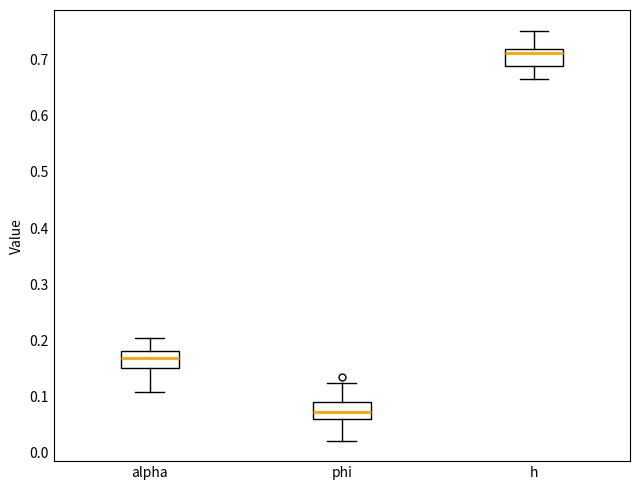

Where does the lower whisker of the box for h end on the y-axis? The values are not printed on the chart, so give them approximately, as read against the axis.

0.67